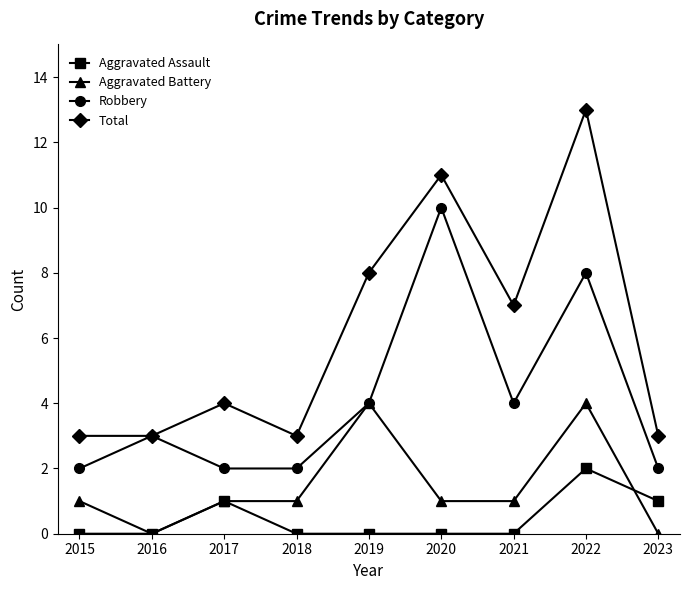

Which series changed the most between 2016 and 2022?

Total